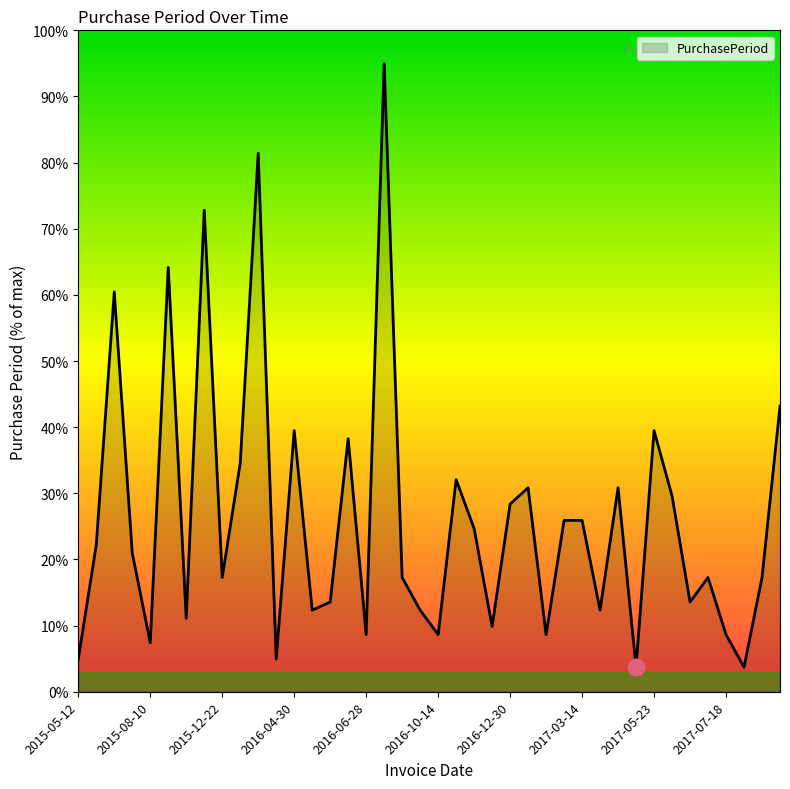

Reading right to left, extract all data points from this chart.

43.2	17.3	3.7	8.6	17.3	13.6	29.6	39.5	3.7	30.8	12.3	25.9	25.9	8.6	30.8	28.4	9.9	24.7	32.1	8.6	12.3	17.3	95.0	8.6	38.2	13.6	12.3	39.5	4.9	81.4	34.5	17.3	72.8	11.1	64.2	7.4	21.0	60.5	22.2	4.9